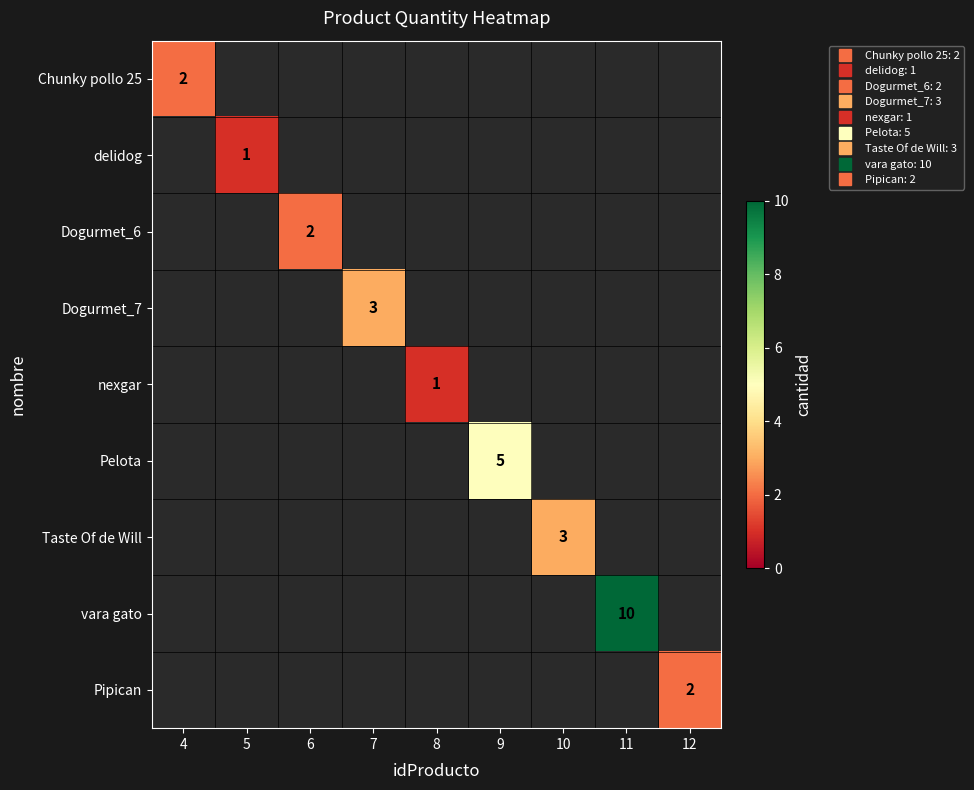

Which category has the lowest value across all series?

5